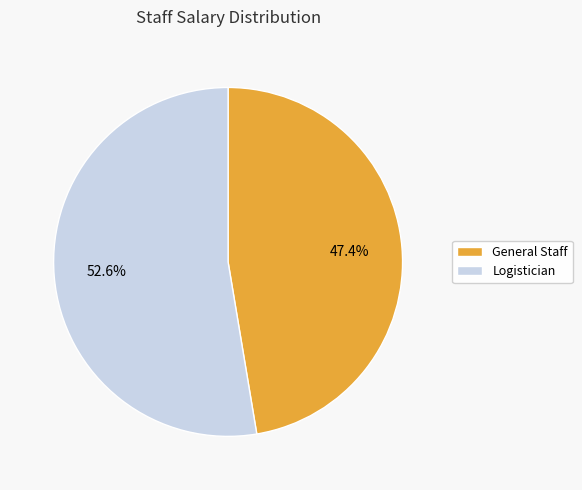

Is it true that Logistician is 53% of the pie?

True